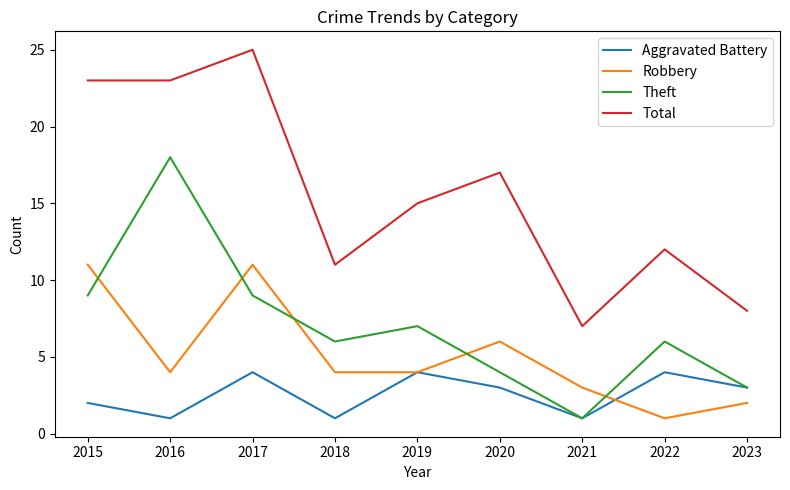

True or false: Robbery and Theft intersect in this chart.

True